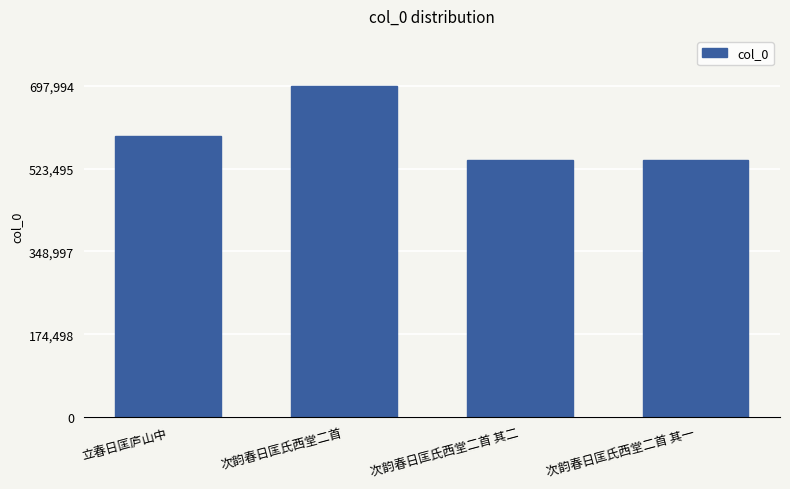

What is the sum of the values at 立春日匡庐山中 and 次韵春日匡氏西堂二首?

1290011